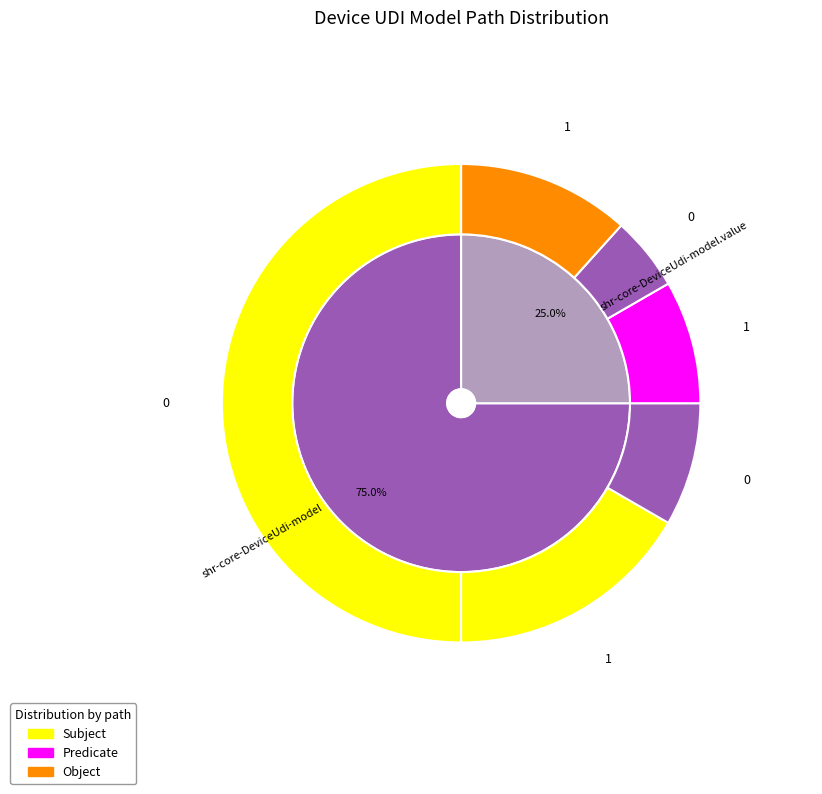

How many slices are in this pie chart?

2